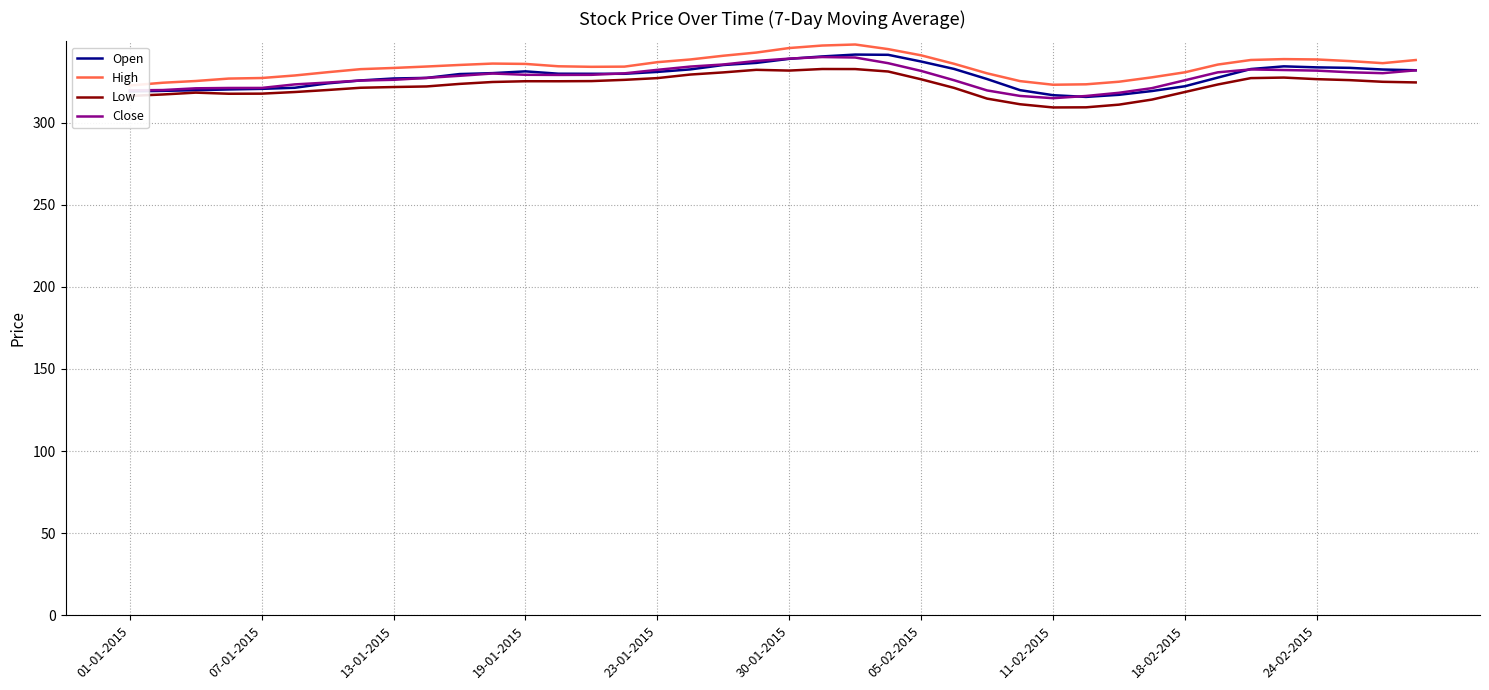

Does the chart display data point markers on the line(s)?

No